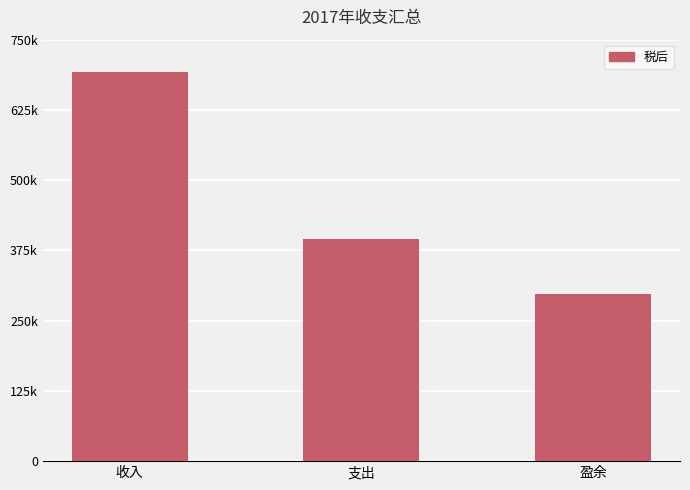

Are the bars horizontal?

No